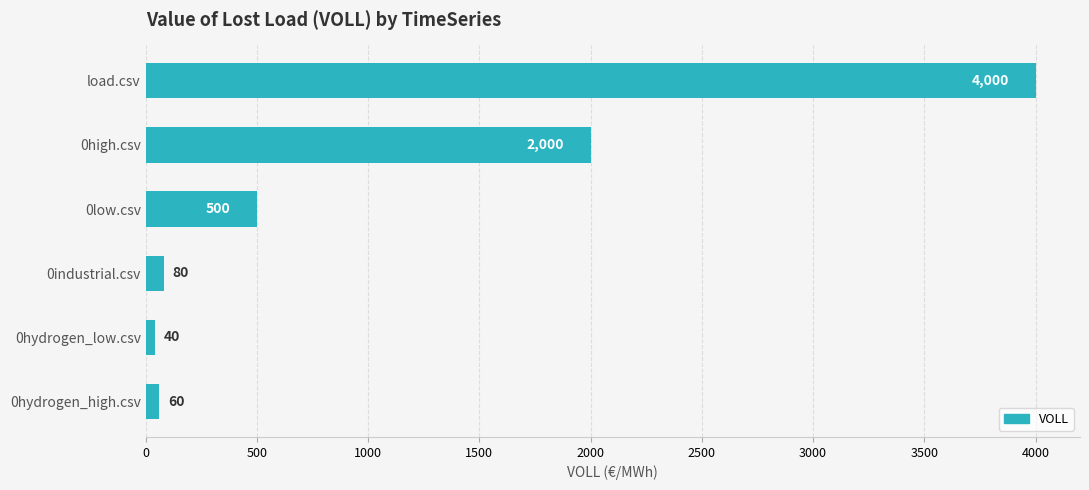

What is the sum of all values?

6680